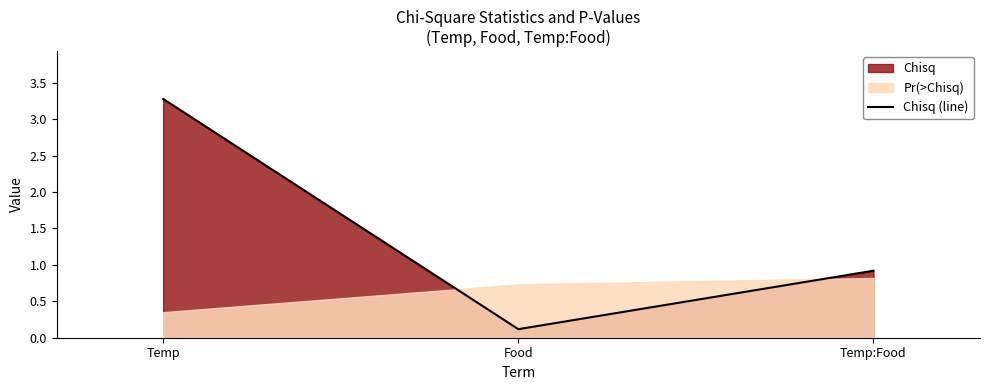

True or false: Chisq (line) has a value of 3.3 at Temp.

True